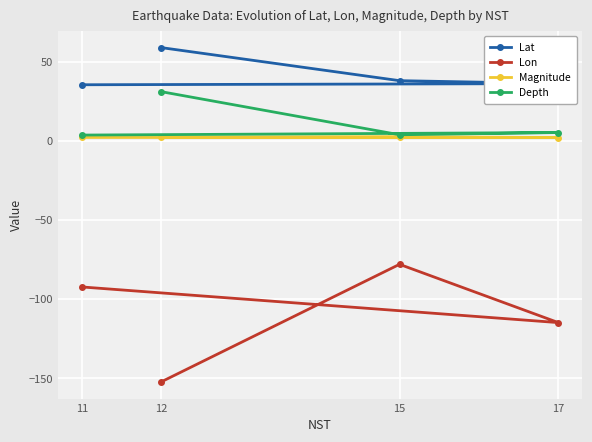

What are all the series names shown in the legend?

Lat, Lon, Magnitude, Depth